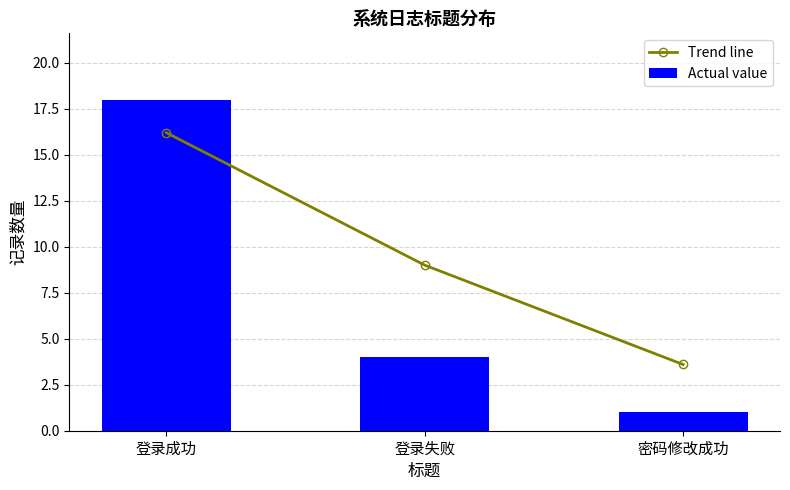

At which label does Trend line first exceed 9?

登录成功